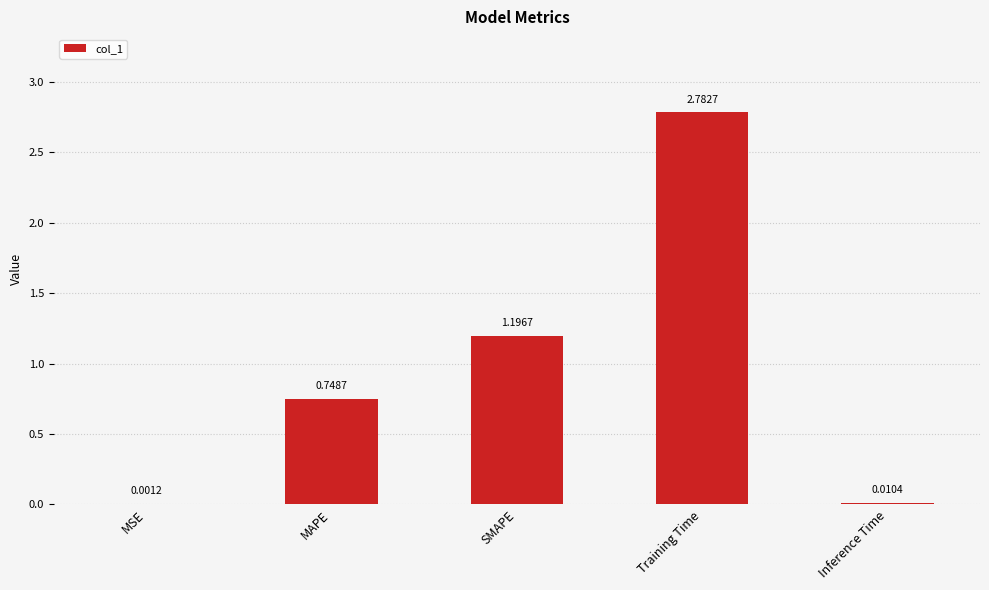

What is the change in value from MSE to SMAPE?

+1.2